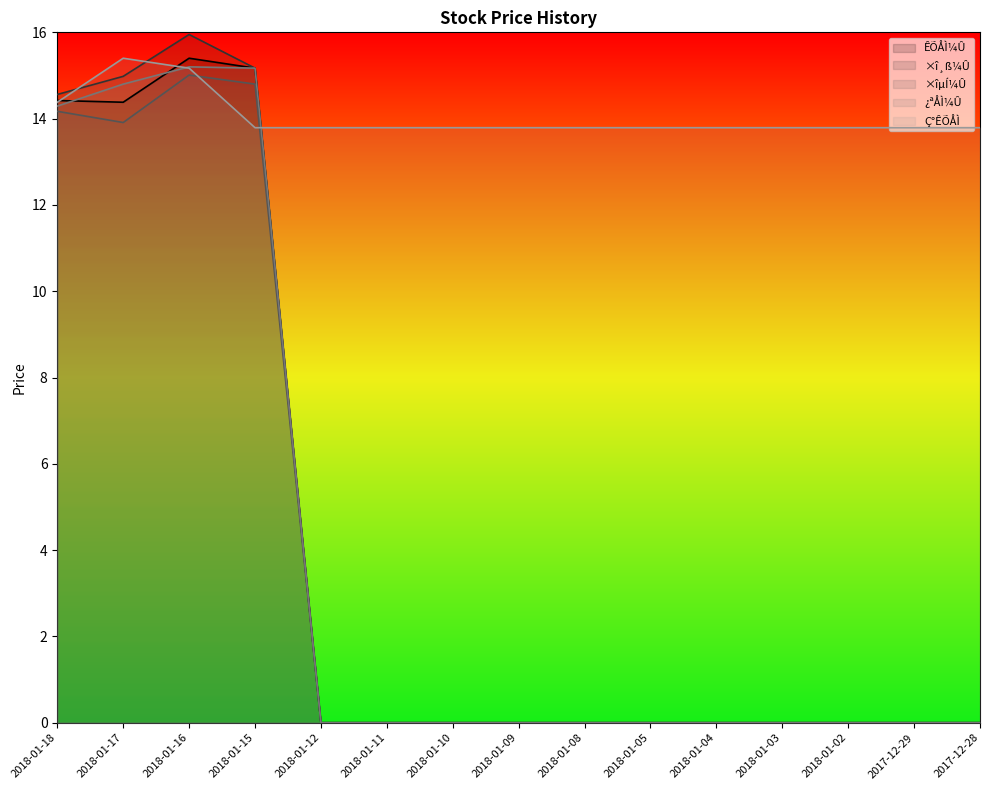

True or false: ×îµÍ¼Û and ÊÕÅÌ¼Û cross at least once.

False